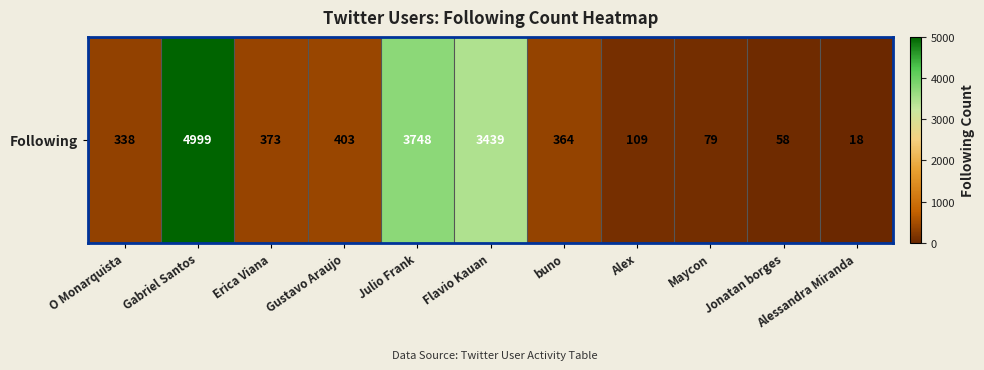

What is the average value?

1266